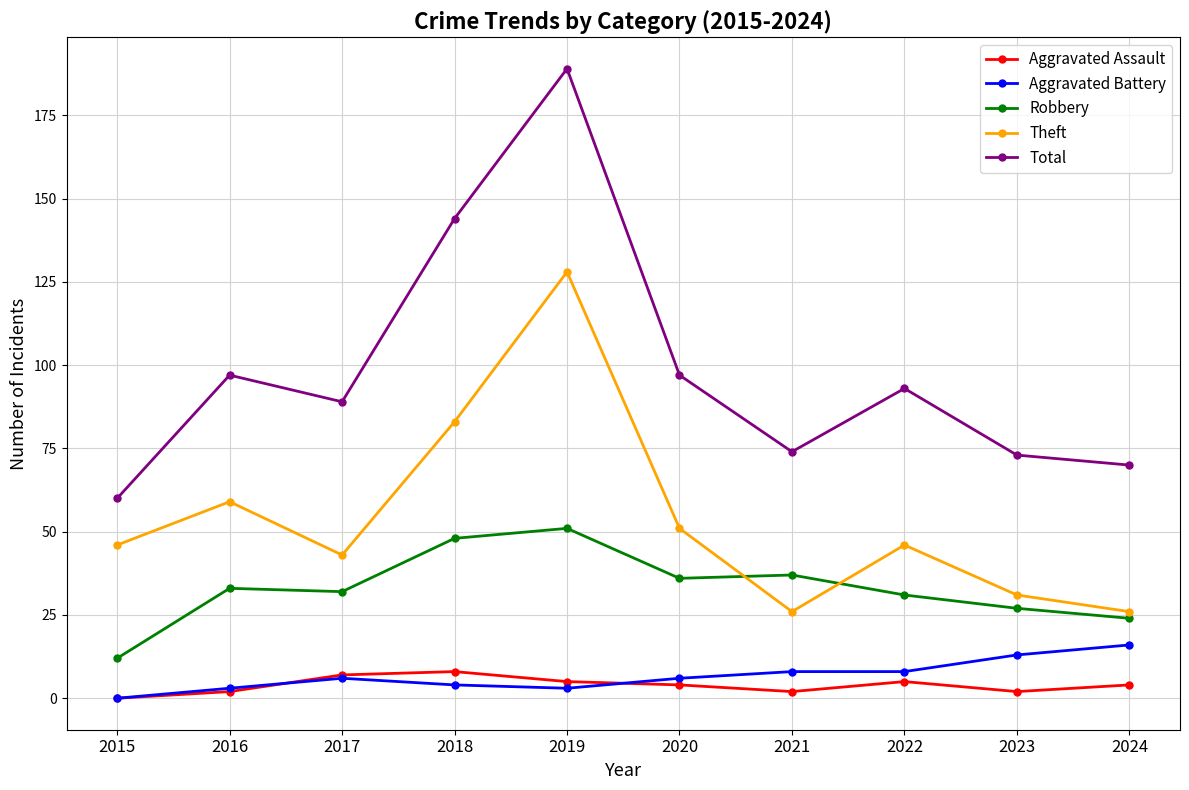

What is the highest value of the Aggravated Battery series?

16